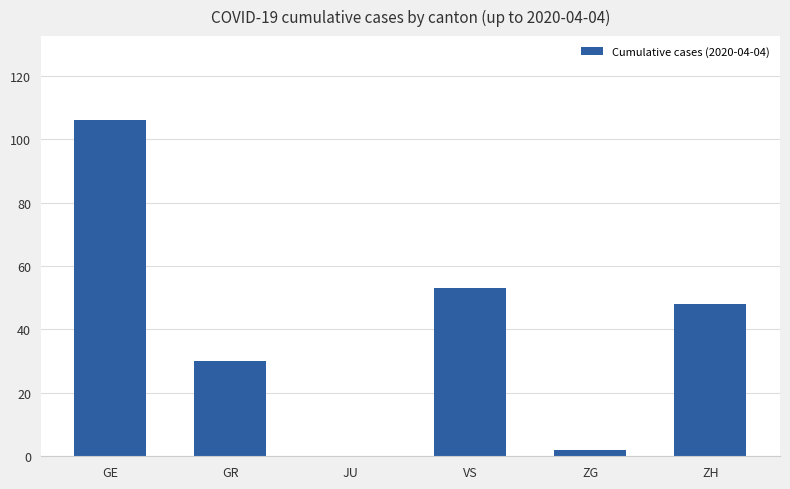

Read the value at GE.

106